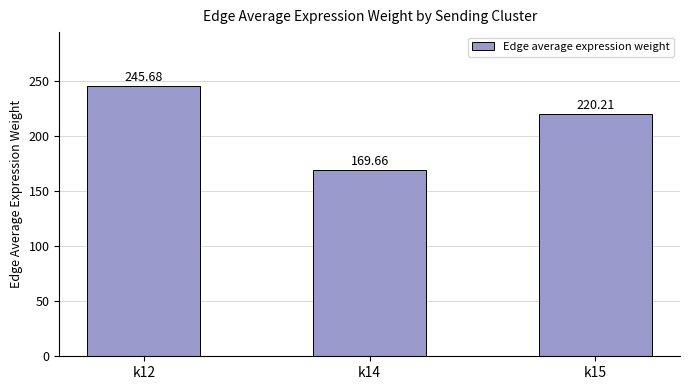

What is the greatest value displayed?

245.7